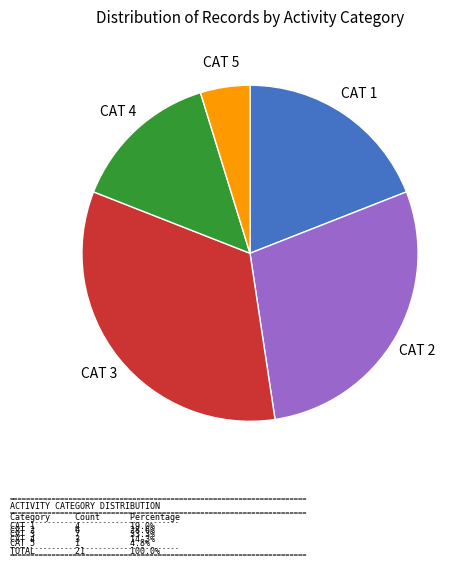

Does any single category account for the majority?

No